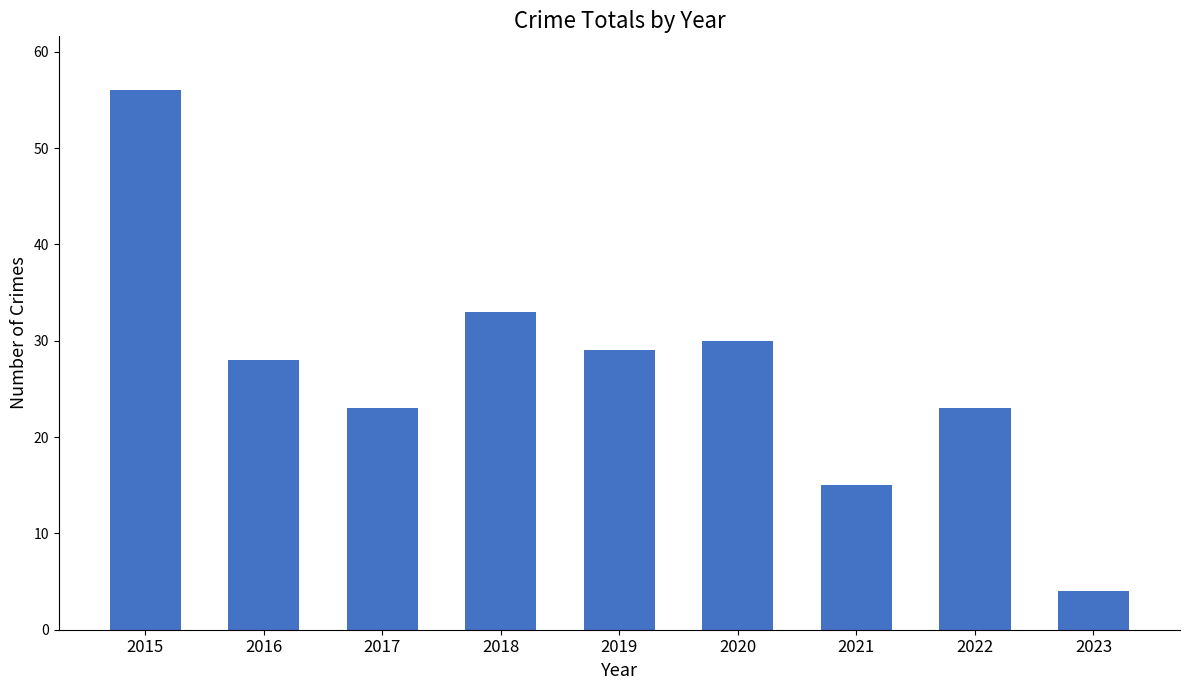

At which category does the chart reach its peak across all series?

2015